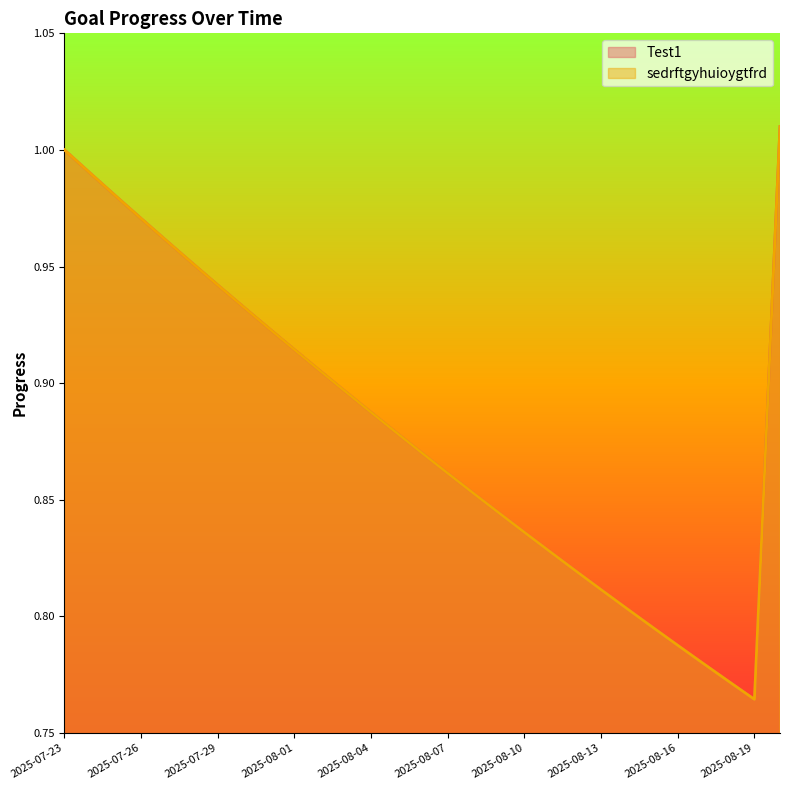

The sedrftgyhuioygtfrd series shows 1.1 at 2025-08-14. True or false?

False